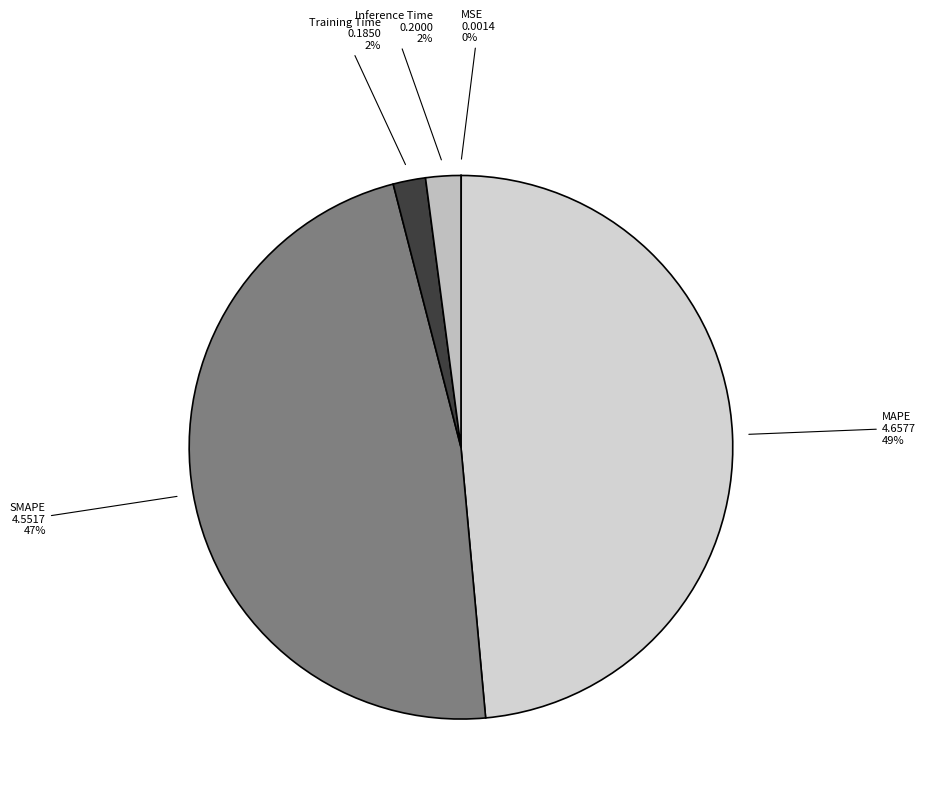

Is MAPE the majority of the pie?

No